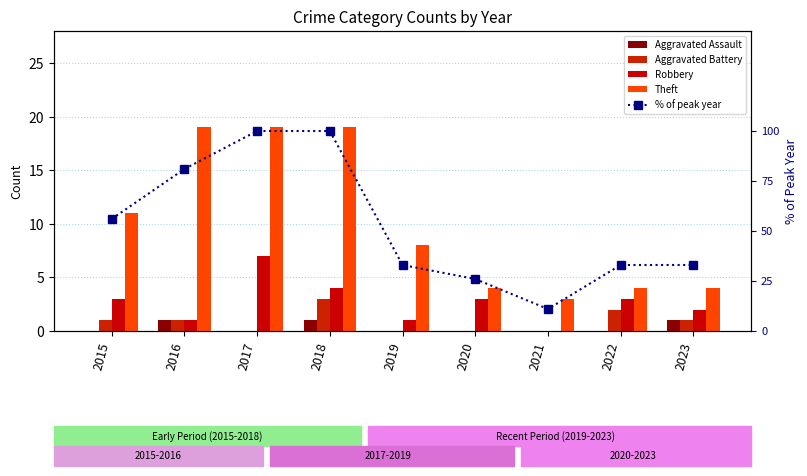

The % of peak year series shows 61 at 2018. True or false?

False